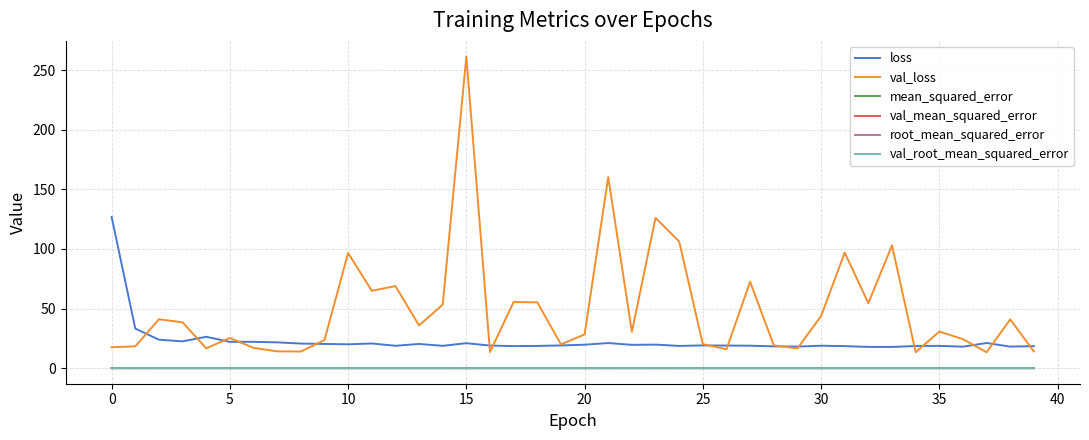

True or false: root_mean_squared_error and loss cross at least once.

False